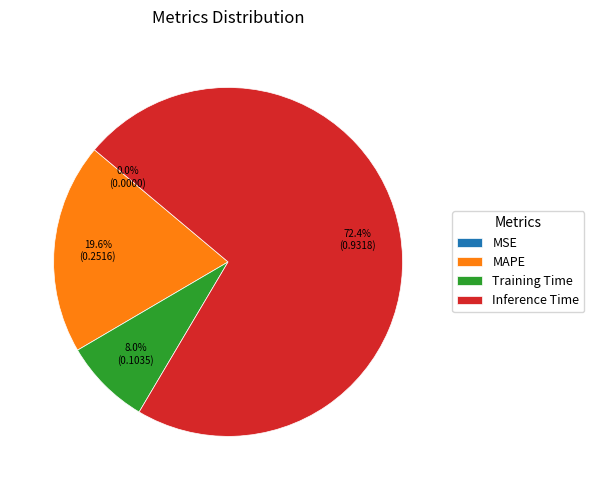

The MAPE slice represents 20% of the pie. True or false?

True